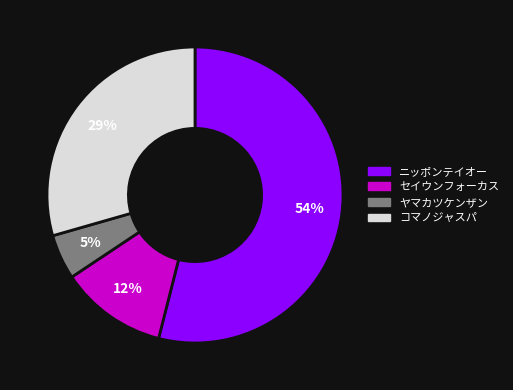

Is there any slice that represents more than half of the pie?

Yes